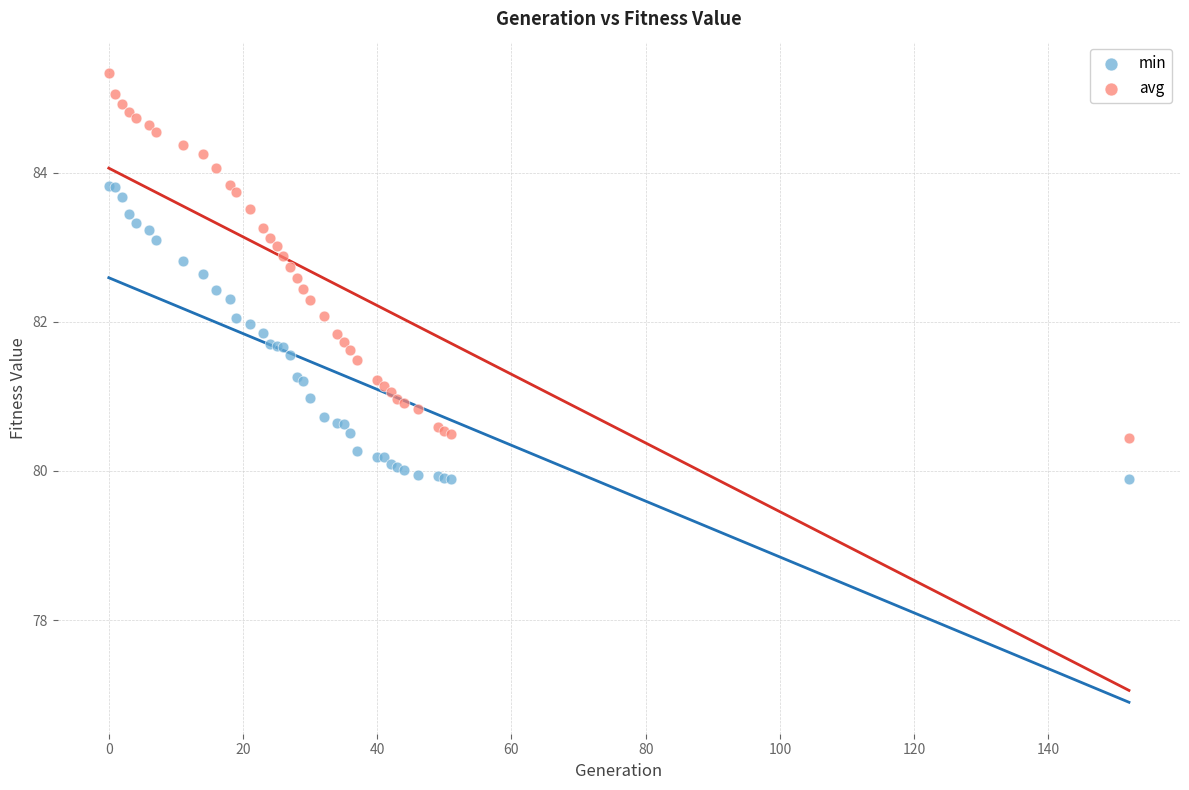

Which series reaches the maximum Y coordinate?

avg